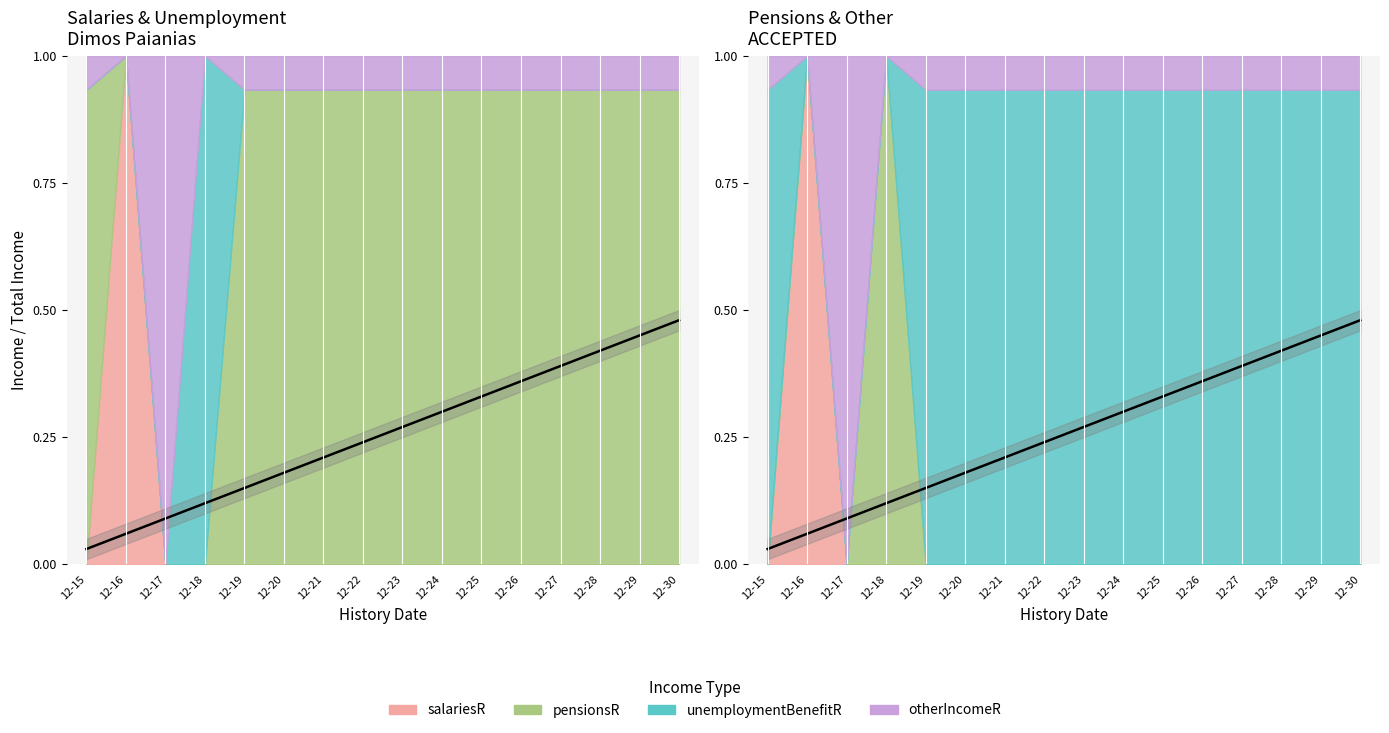

What is the average value?

0.3